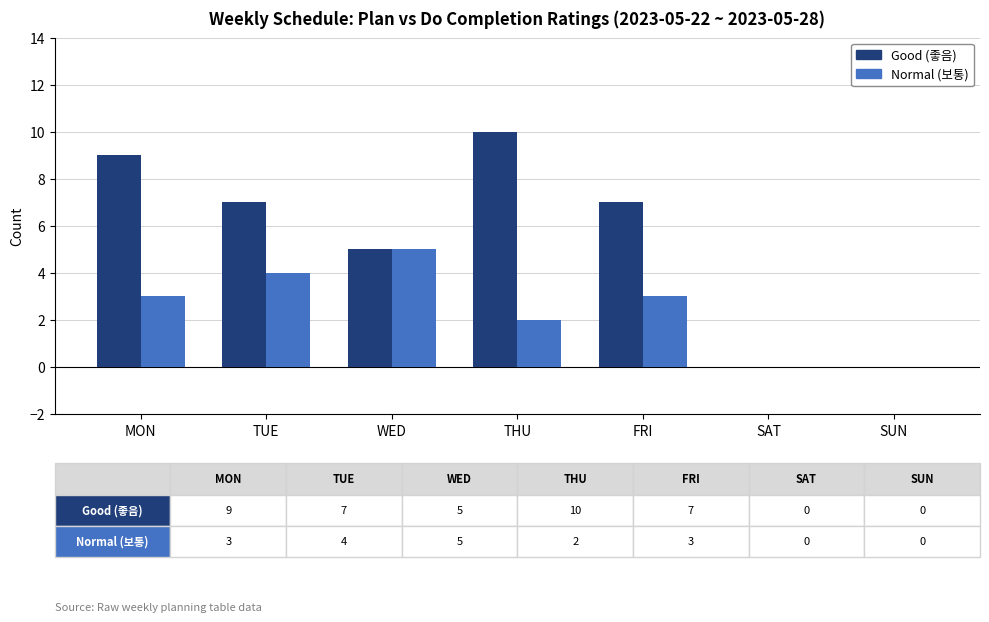

How many categories are shown in the chart?

7